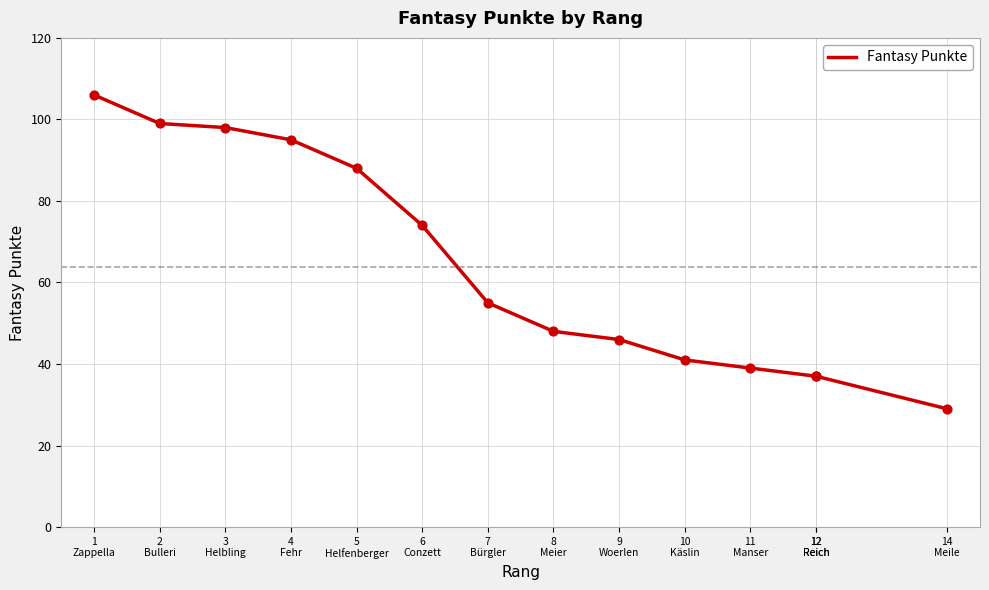

What is the change in value from 2
Bulleri to 5
Helfenberger?

-11